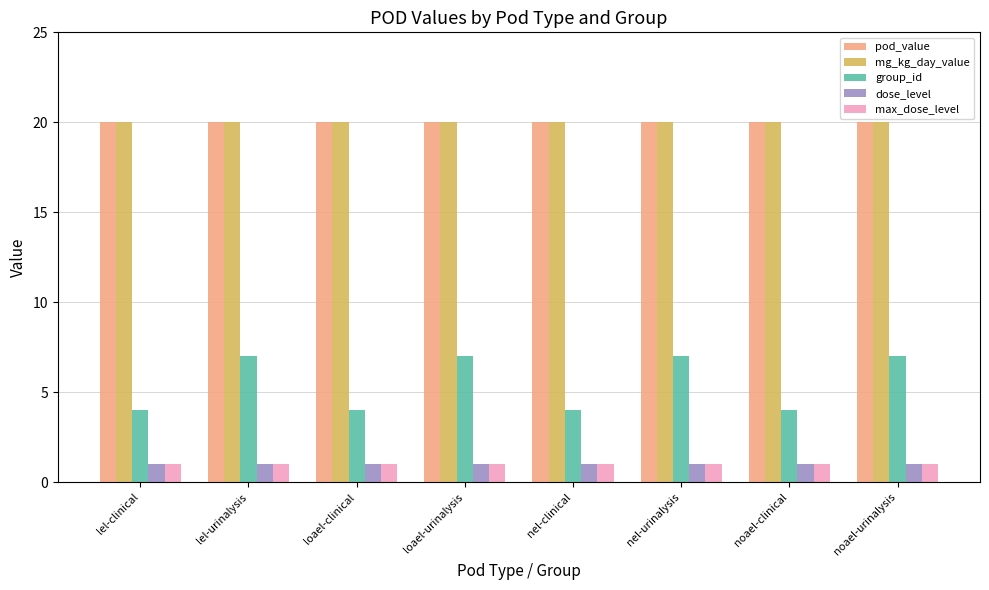

Reading left to right, list all the values displayed in this chart.

pod_value: lel-clinical=20	lel-urinalysis=20	loael-clinical=20	loael-urinalysis=20	nel-clinical=20	nel-urinalysis=20	noael-clinical=20	noael-urinalysis=20
mg_kg_day_value: lel-clinical=20	lel-urinalysis=20	loael-clinical=20	loael-urinalysis=20	nel-clinical=20	nel-urinalysis=20	noael-clinical=20	noael-urinalysis=20
group_id: lel-clinical=4	lel-urinalysis=7	loael-clinical=4	loael-urinalysis=7	nel-clinical=4	nel-urinalysis=7	noael-clinical=4	noael-urinalysis=7
dose_level: lel-clinical=1	lel-urinalysis=1	loael-clinical=1	loael-urinalysis=1	nel-clinical=1	nel-urinalysis=1	noael-clinical=1	noael-urinalysis=1
max_dose_level: lel-clinical=1	lel-urinalysis=1	loael-clinical=1	loael-urinalysis=1	nel-clinical=1	nel-urinalysis=1	noael-clinical=1	noael-urinalysis=1